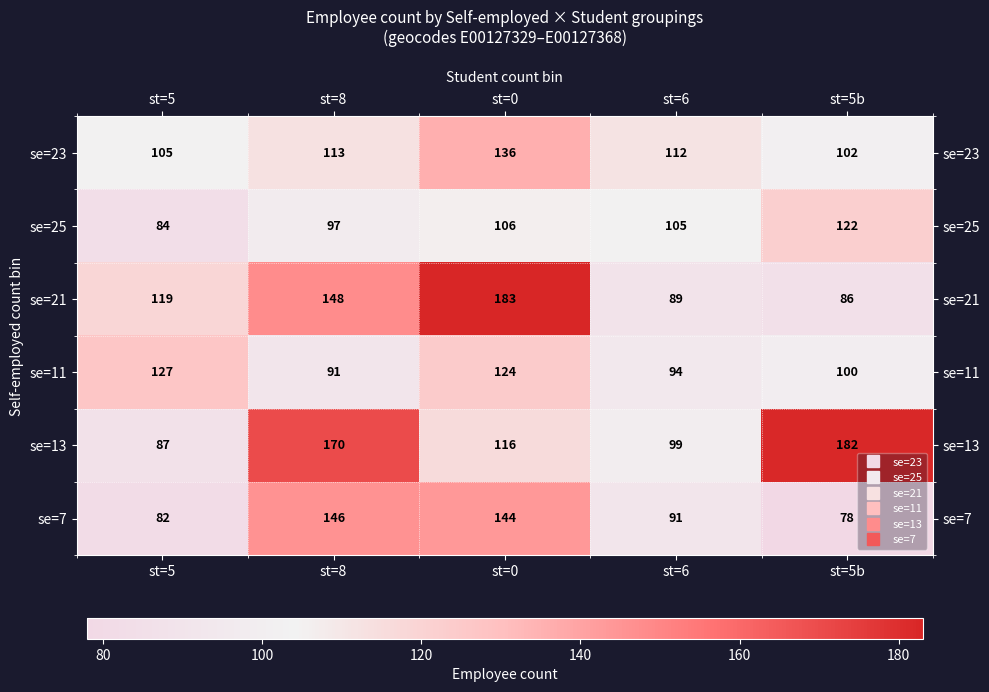

Which category has the highest value across all series?

st=0